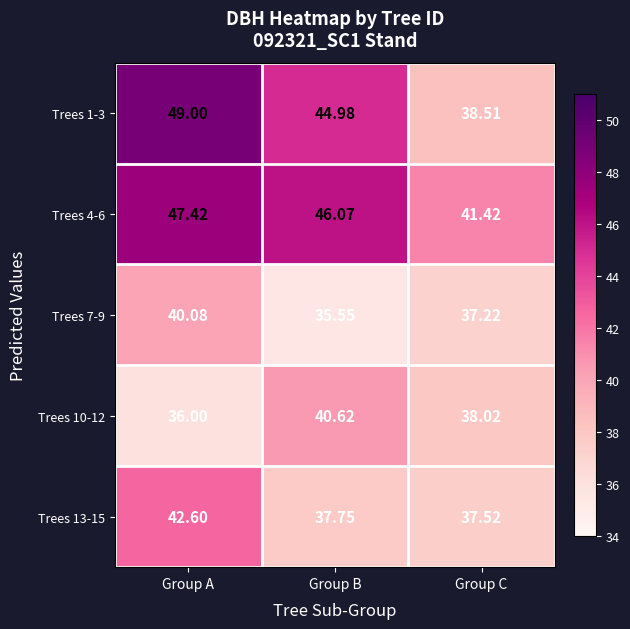

Which series has the largest total across all categories?

Trees 4-6